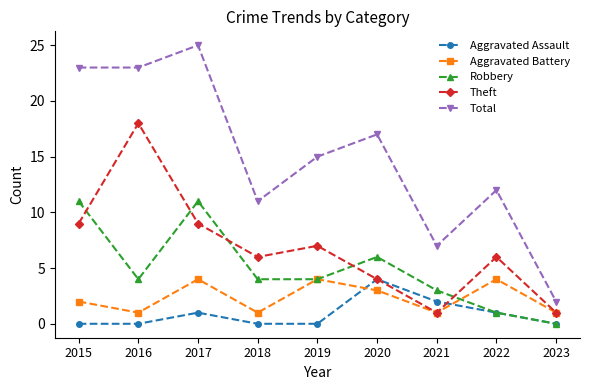

True or false: Aggravated Battery has a value of 1 at 2019.

False